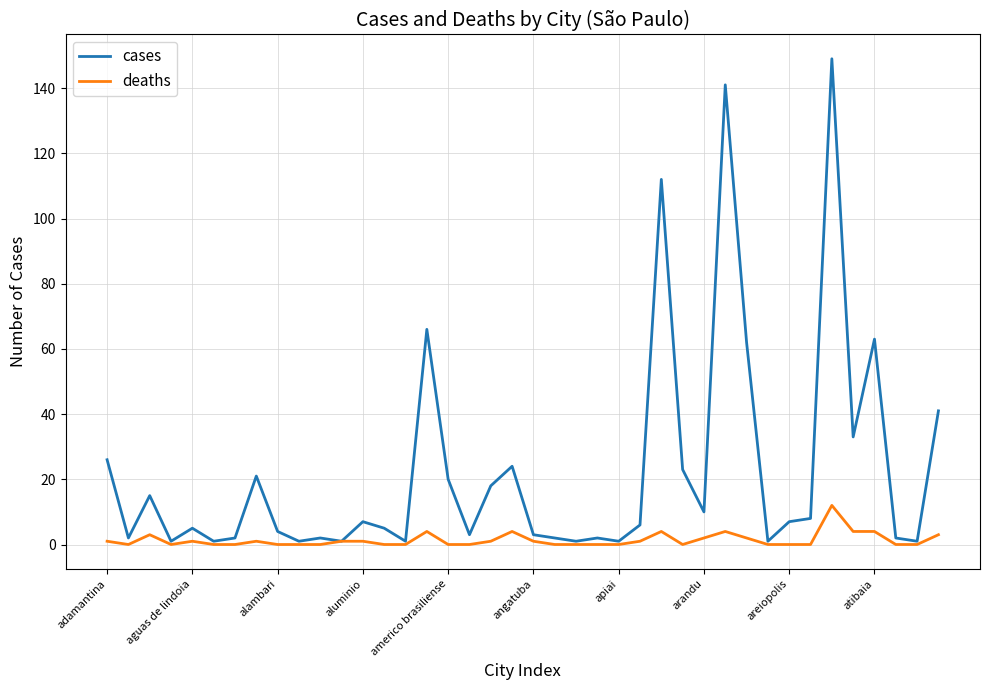

What is the highest value of the cases series?

149